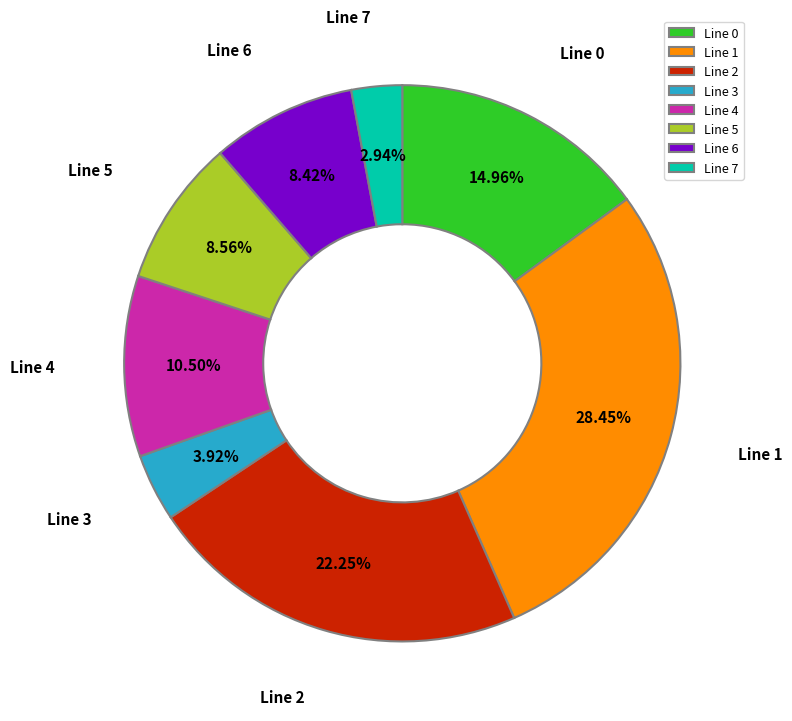

The Line 0 slice represents 15% of the pie. True or false?

True